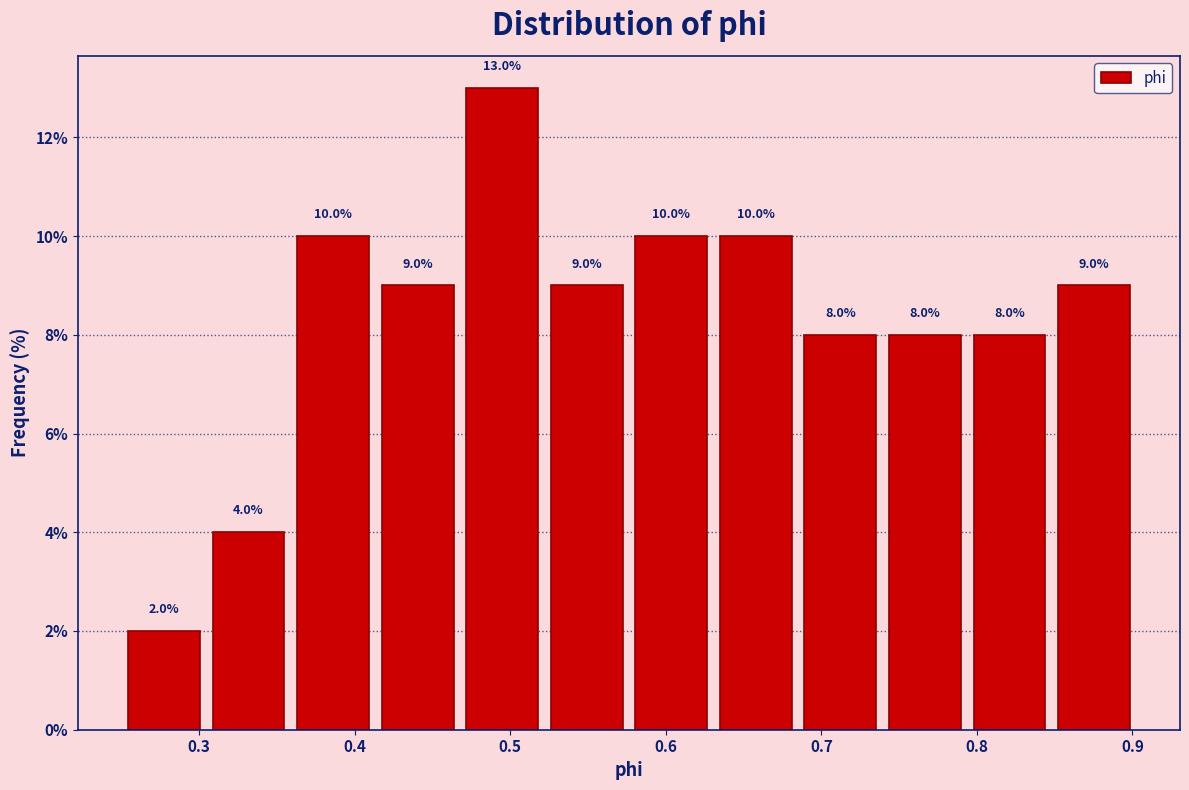

Reading left to right, list every bar in this chart as the range it spans on the x-axis followed by its height. The bar edges are not printed on the chart, so give them approximately, as read against the axis.

0.25 to 0.30: 2.0
0.30 to 0.36: 4.0
0.36 to 0.41: 10.0
0.41 to 0.47: 9.0
0.47 to 0.52: 13.0
0.52 to 0.58: 9.0
0.58 to 0.63: 10.0
0.63 to 0.69: 10.0
0.69 to 0.74: 8.0
0.74 to 0.79: 8.0
0.79 to 0.85: 8.0
0.85 to 0.90: 9.0